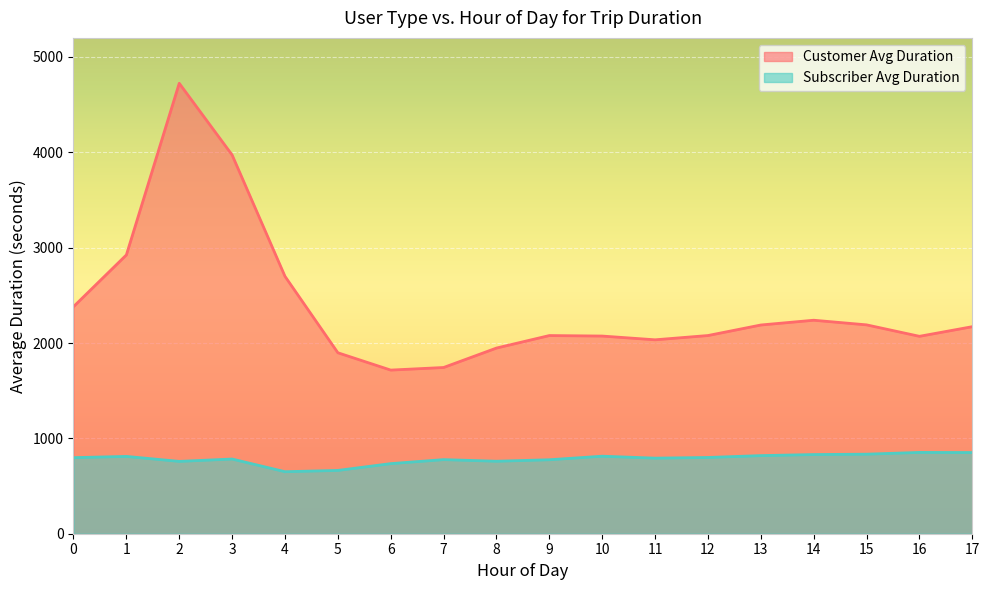

Does the chart display data point markers on the line(s)?

No